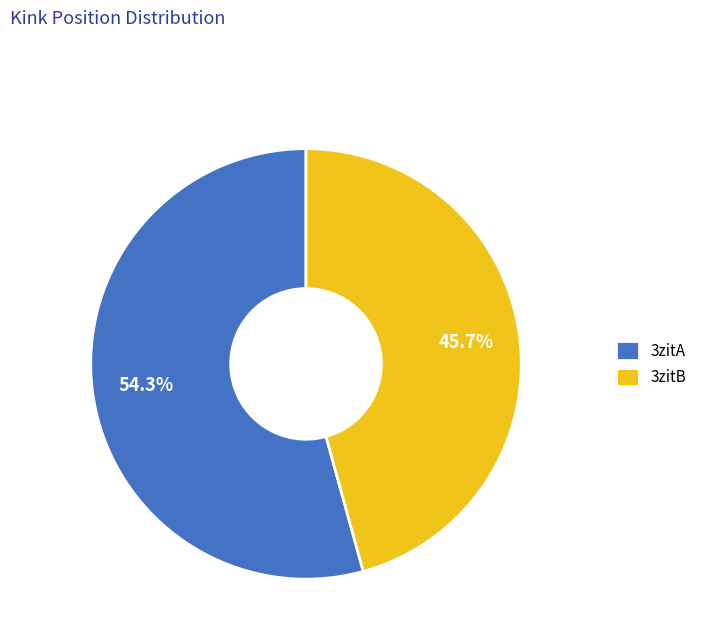

Between 3zitB and 3zitA, which is larger?

3zitA